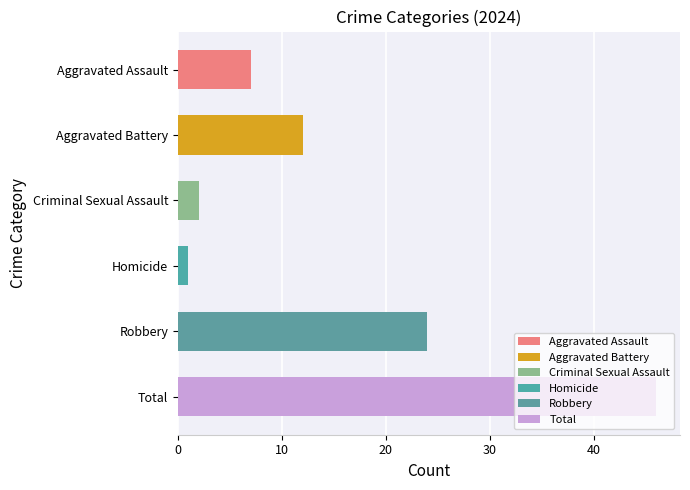

How many 2016 values are between 0 and 31?

5